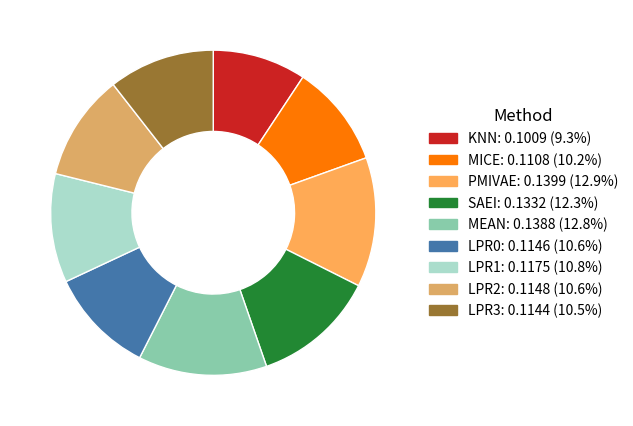

Is there a majority slice in this chart?

No